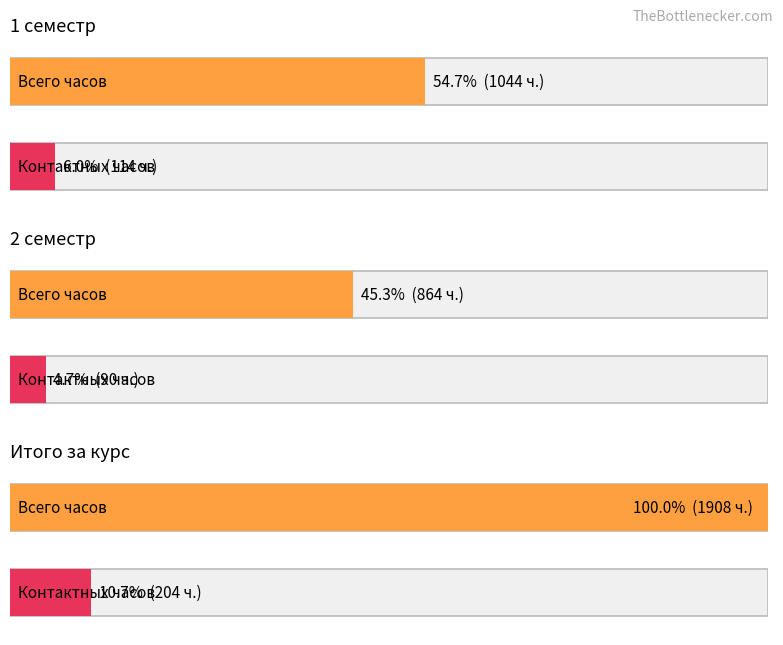

How many groups of bars are there?

3